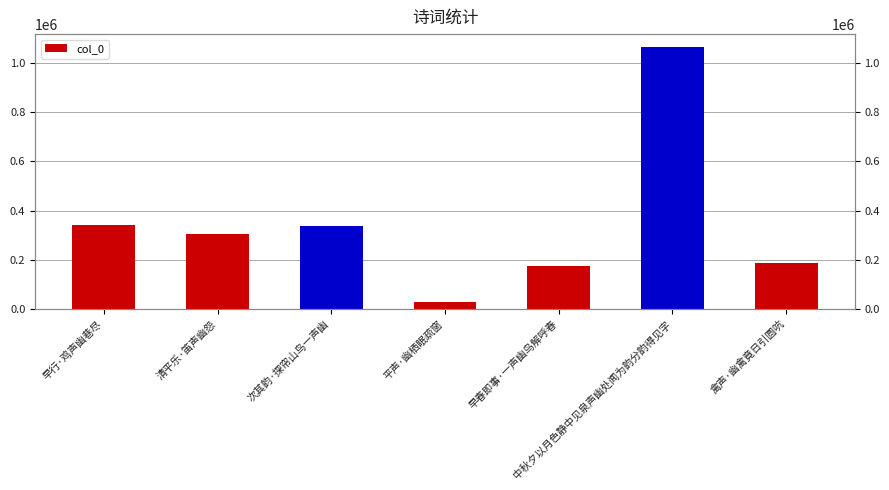

Reading right to left, list all the values displayed in this chart.

185050	1063914	174290	28497	335290	304683	339426